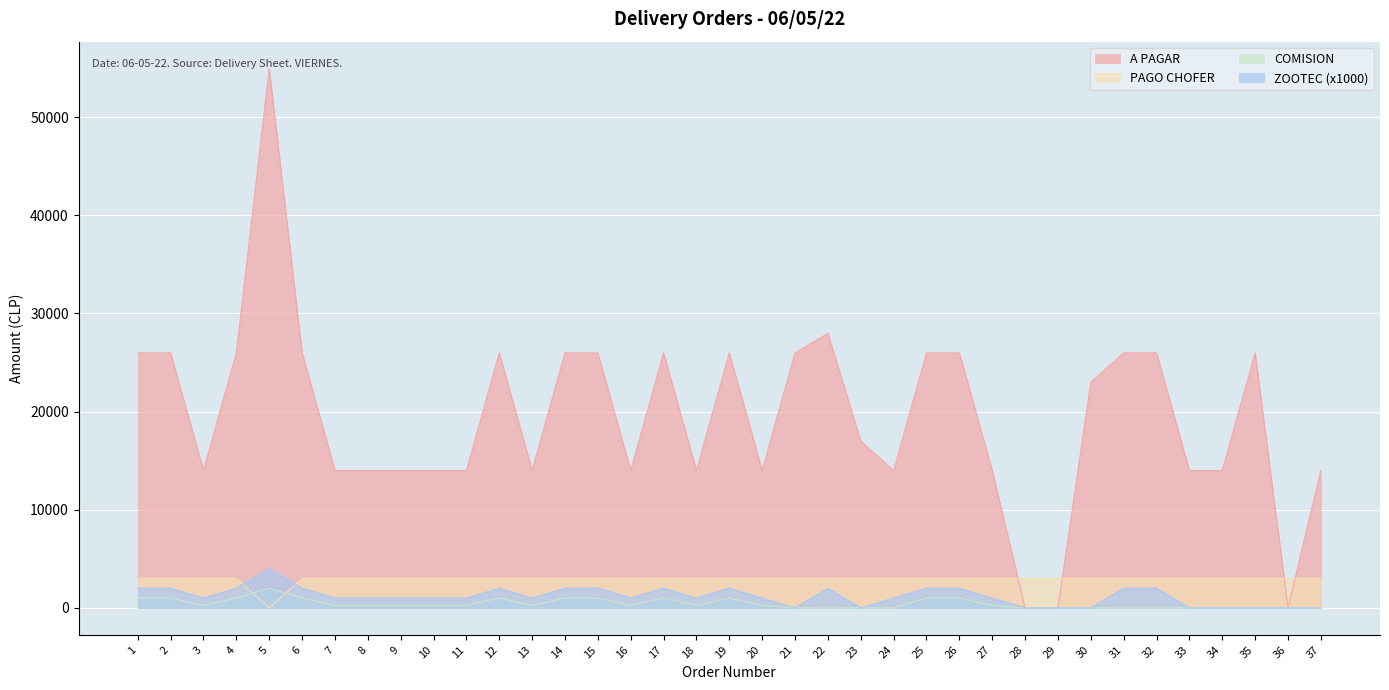

Which category has the highest value across all series?

5